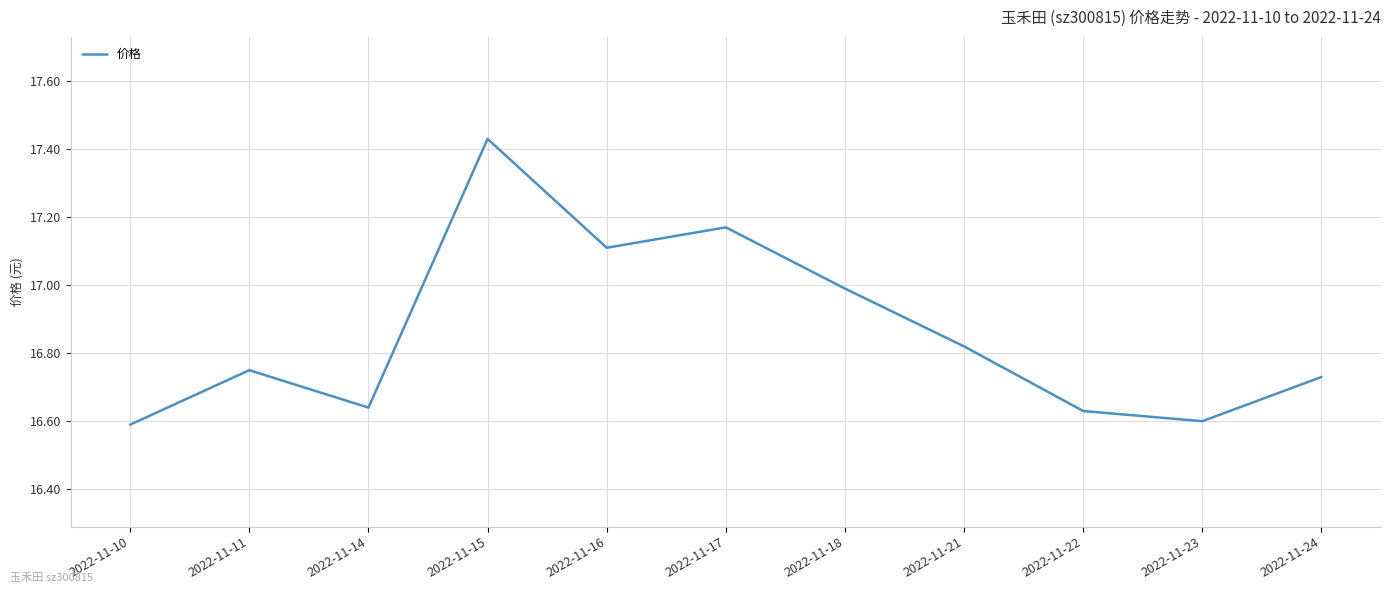

At which category does the data reach its first local valley?

2022-11-14